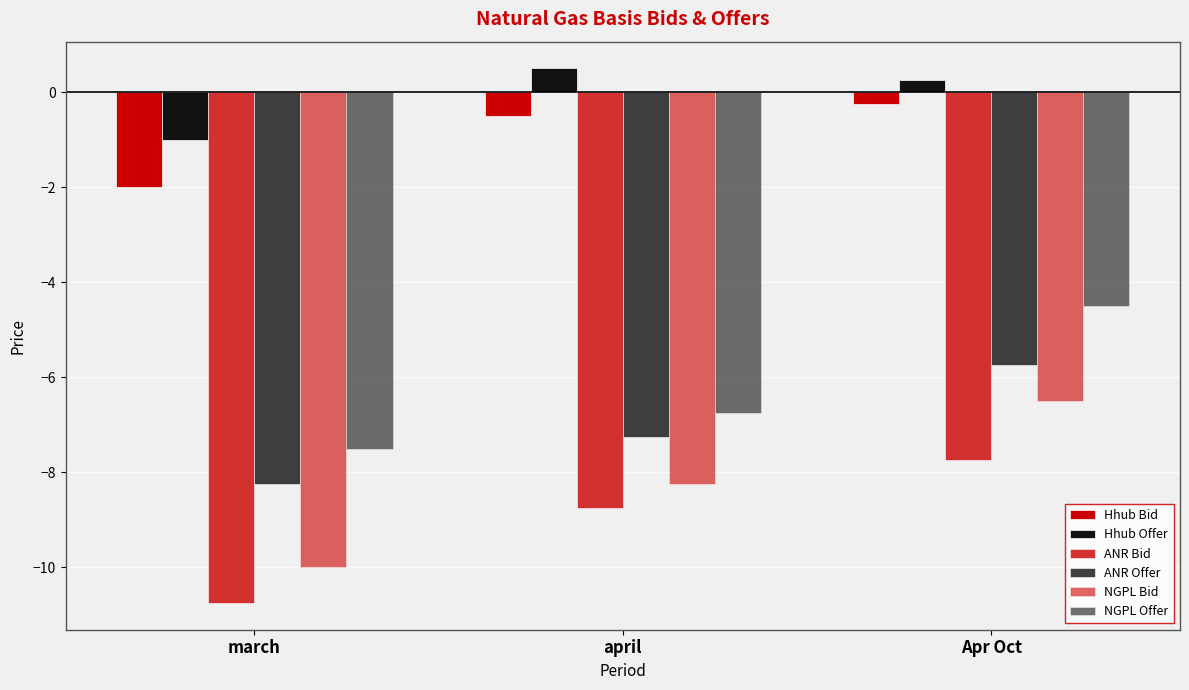

Which series has the largest total across all categories?

Hhub Offer